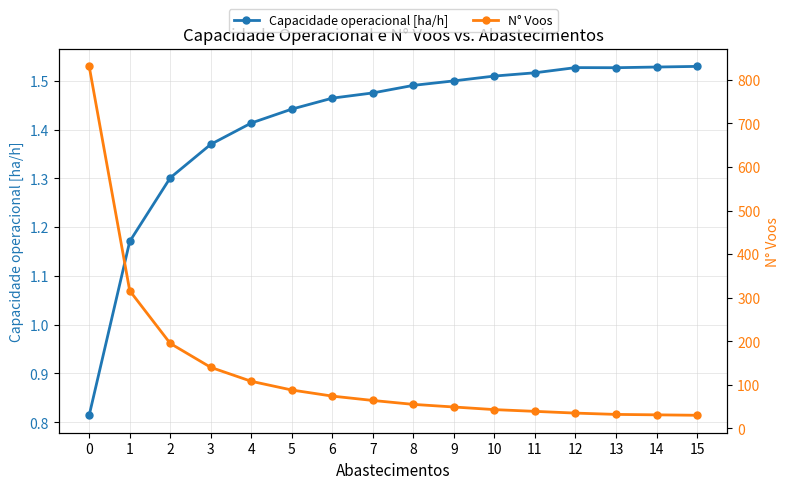

Which has a higher value, 8 or 10?

10